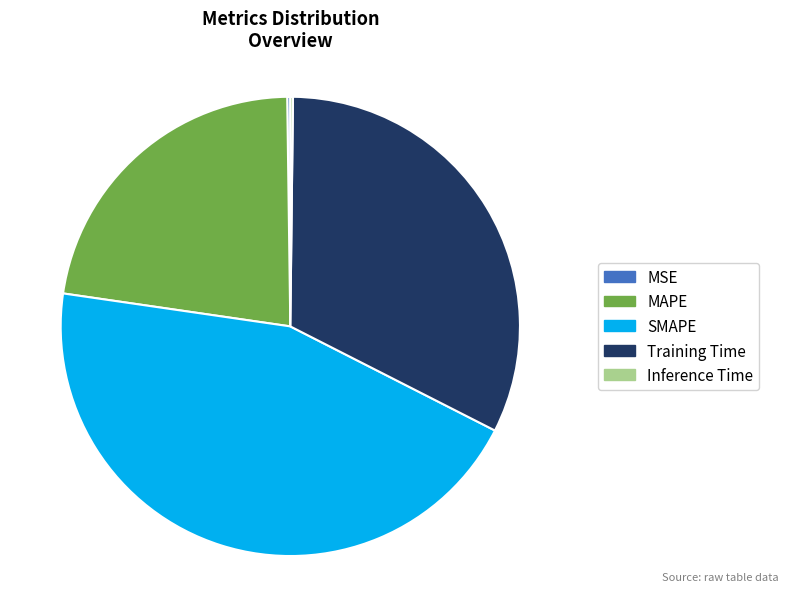

Combined, do Training Time and SMAPE account for over 50%?

Yes